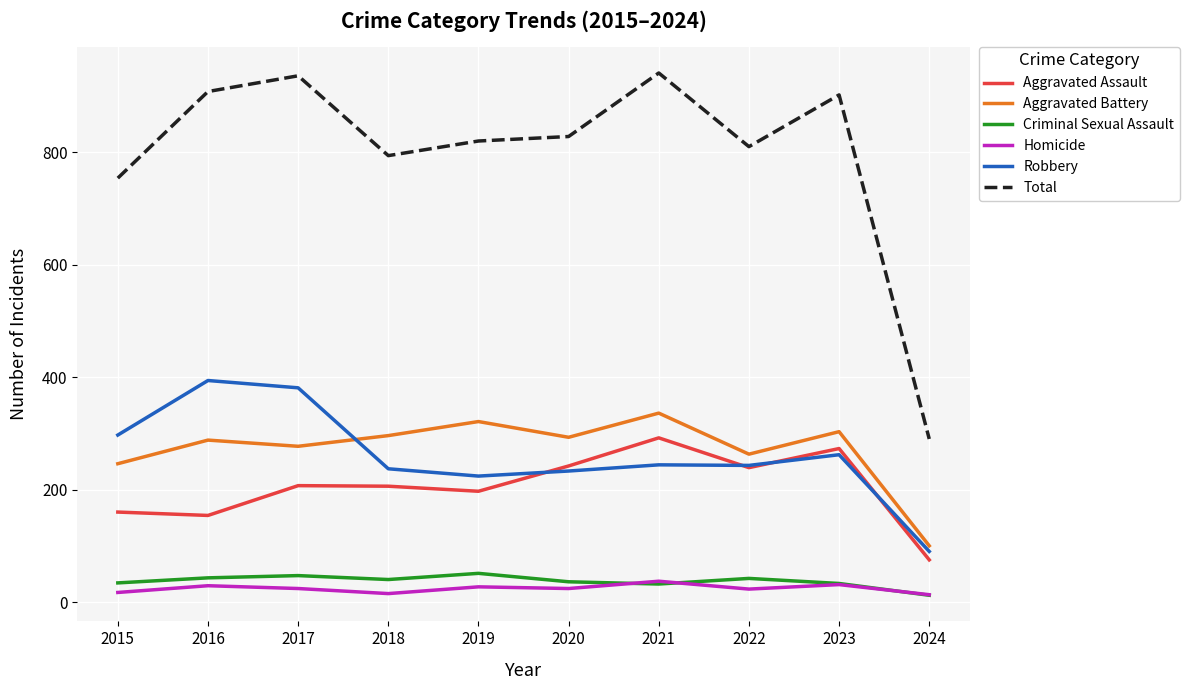

In Total, how many points are lower than both neighbors (excluding endpoints)?

2